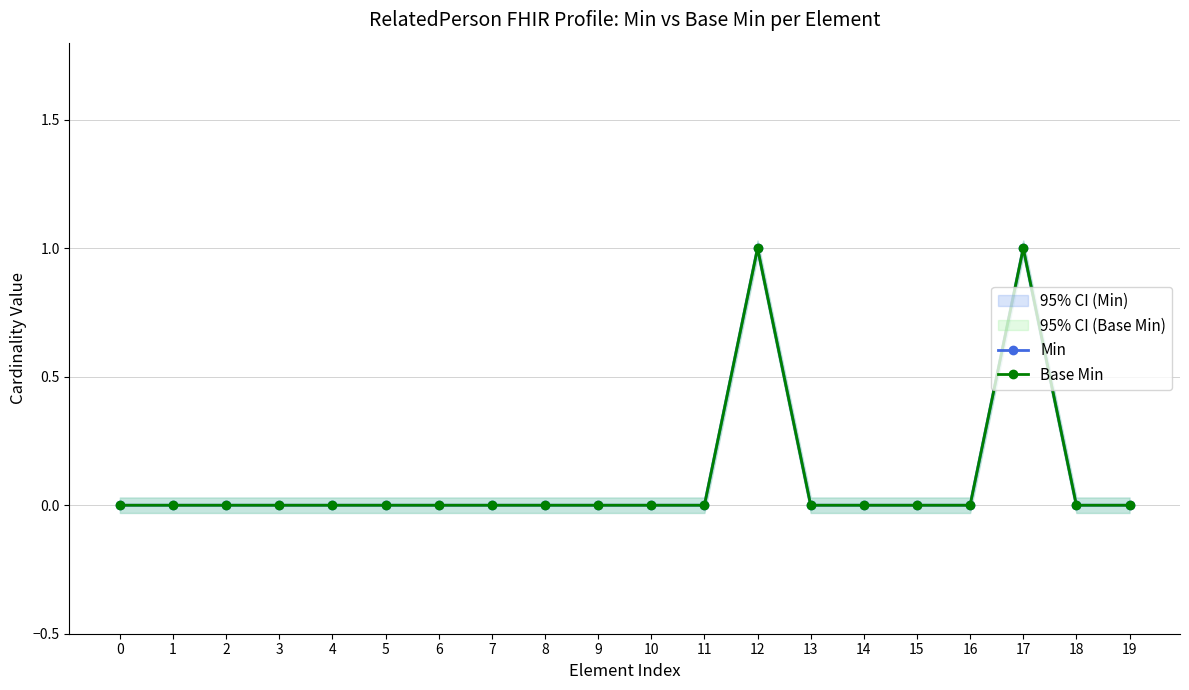

List the labels in order of Min value, smallest first.

0, 1, 2, 3, 4, 5, 6, 7, 8, 9, 10, 11, 13, 14, 15, 16, 18, 19, 12, 17